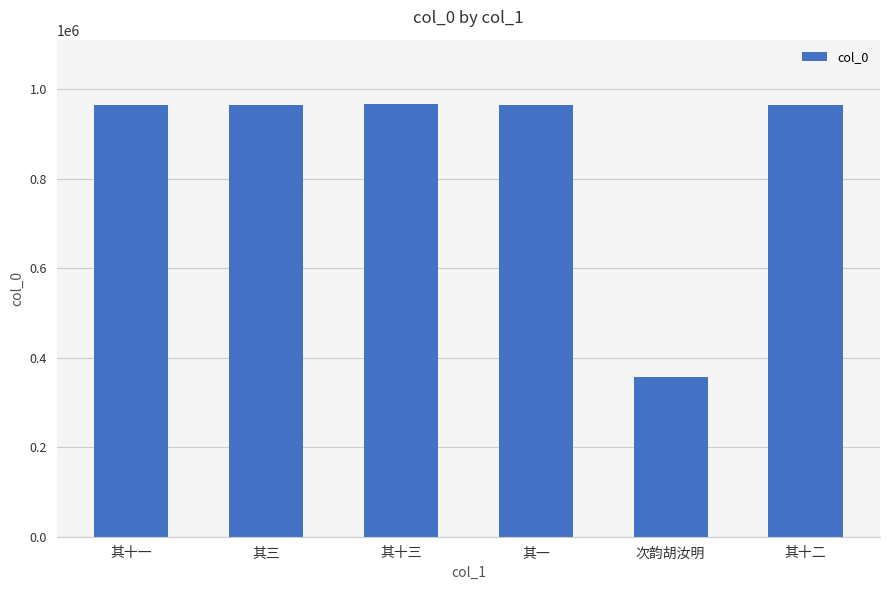

What is the sum of the values at 其一 and 其十一?

1931542